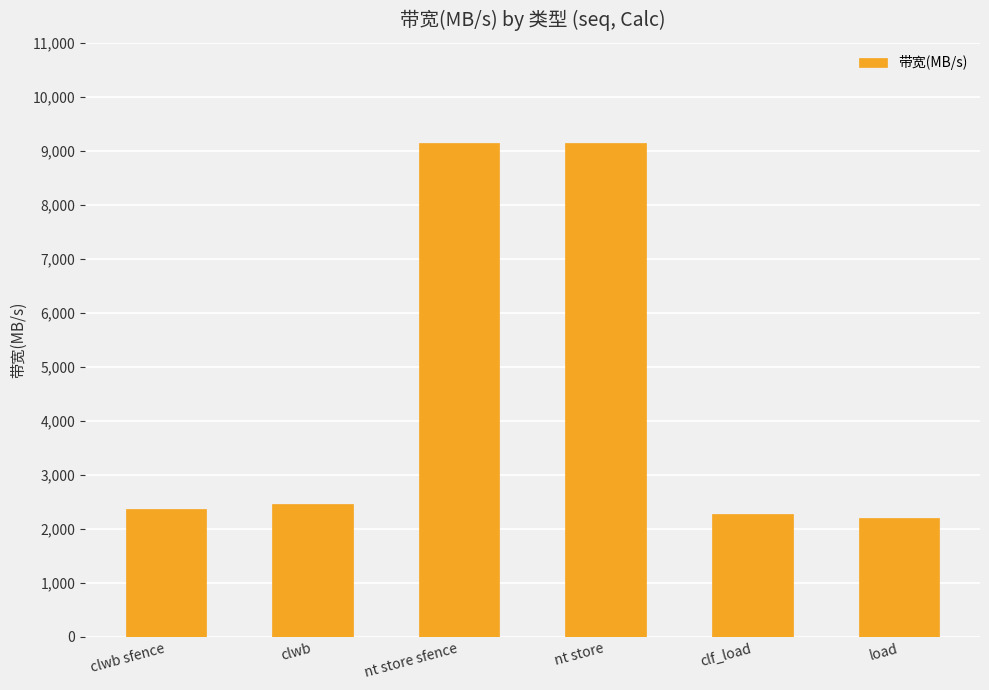

Reading left to right, what are all the values shown in this chart?

clwb sfence=2370	clwb=2461	nt store sfence=9142	nt store=9142	clf_load=2285	load=2206